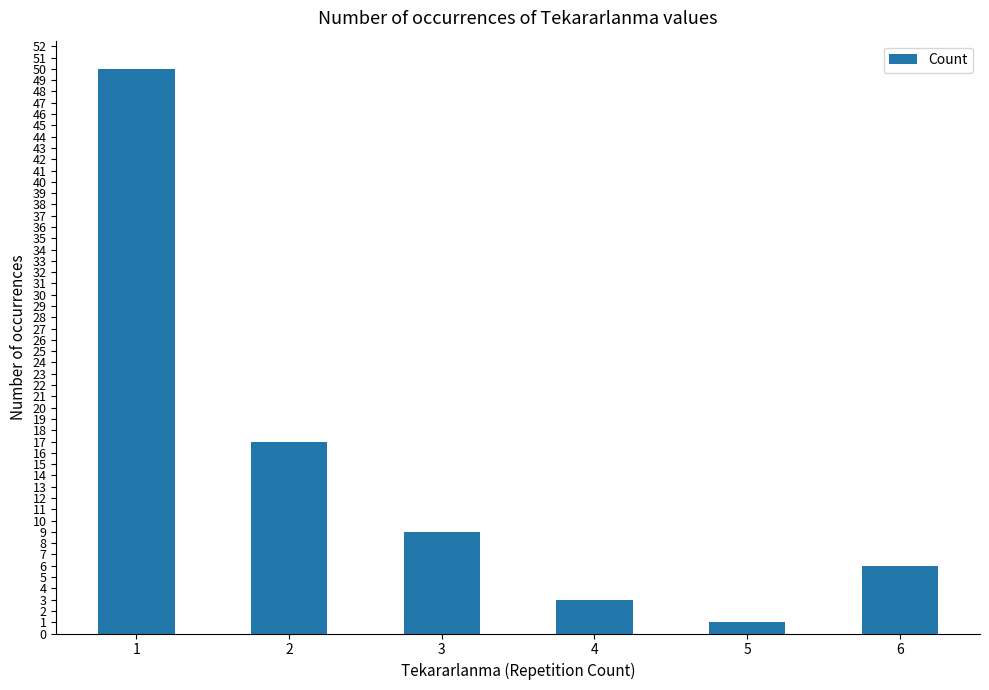

What is the smallest value displayed?

1